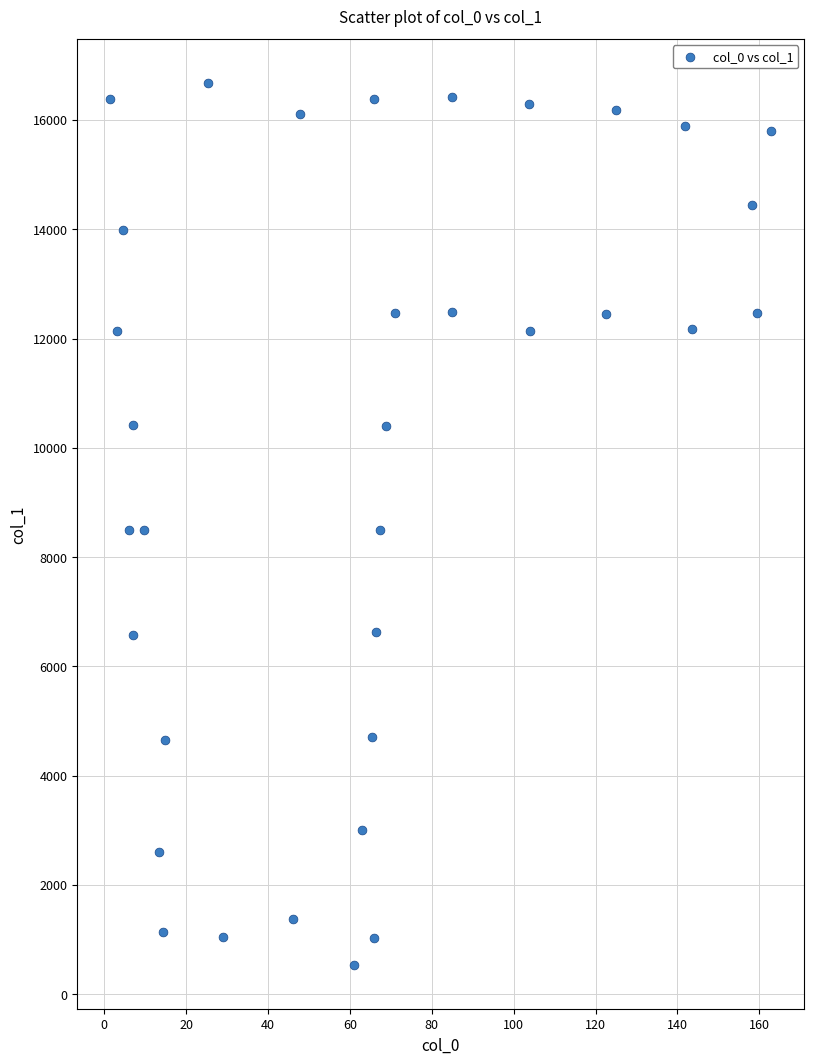

What is the range of Y values (max minus min)?

16127.8